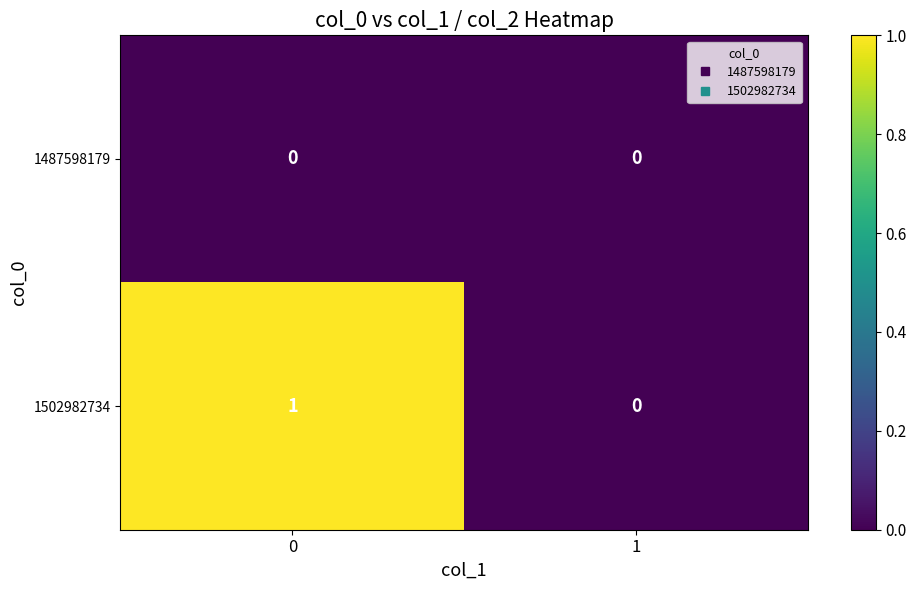

Which series has the largest total across all categories?

1502982734